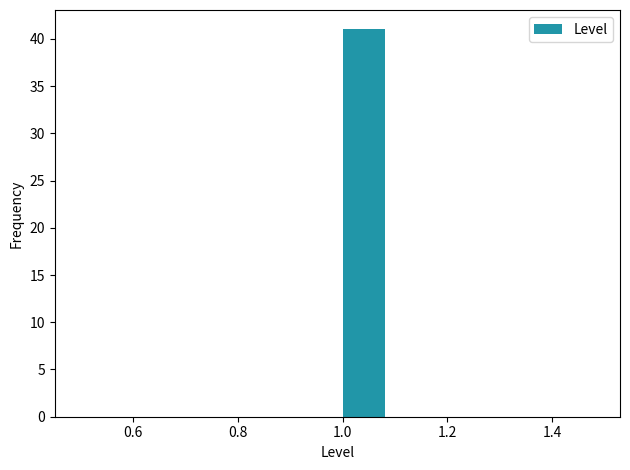

Reading left to right, list every bar in this chart as the range it spans on the x-axis followed by its height. The values are not printed on the chart, so give them approximately, as read against the axis.

0.5 to 0.6: 0
0.6 to 0.7: 0
0.7 to 0.8: 0
0.8 to 0.9: 0
0.9 to 1.0: 0
1.0 to 1.1: 41
1.1 to 1.2: 0
1.2 to 1.3: 0
1.3 to 1.4: 0
1.4 to 1.5: 0